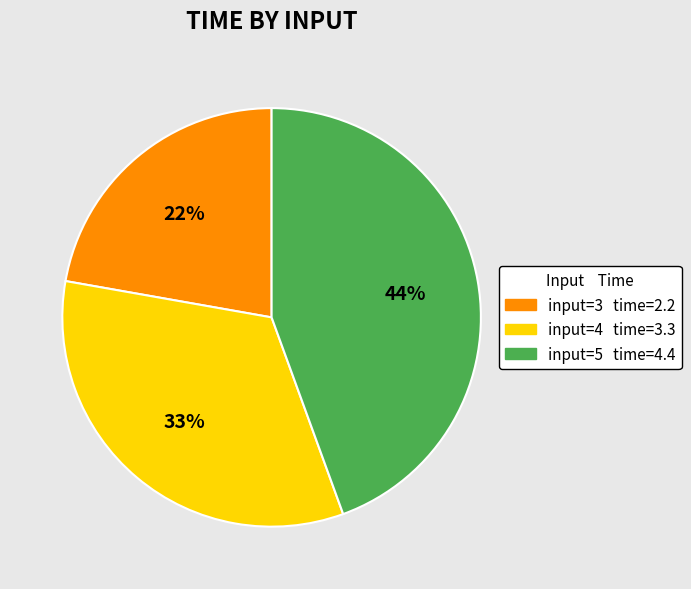

Is there a majority slice in this chart?

No